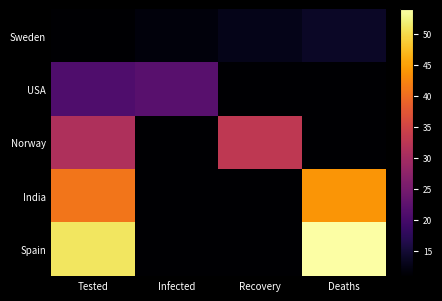

At Infected, list the series in order from largest to smallest.

USA, Sweden, Norway, India, Spain